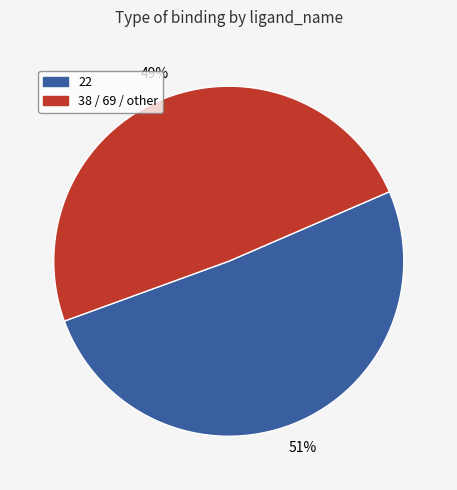

Is there any slice that represents more than half of the pie?

Yes